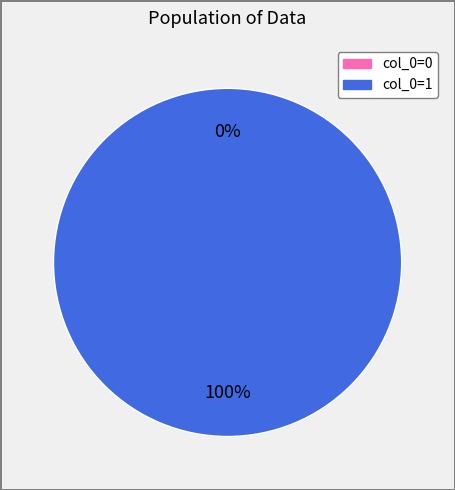

What is the smallest slice in the pie chart?

col_0=0